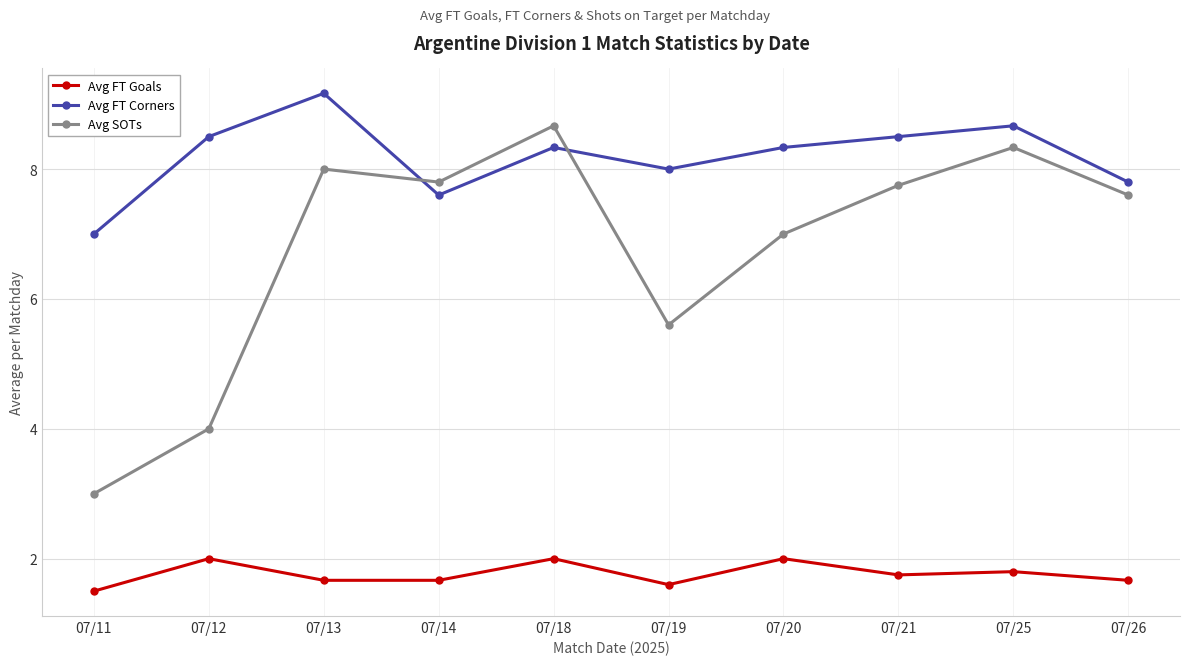

Which series has the largest total across all categories?

Avg FT Corners